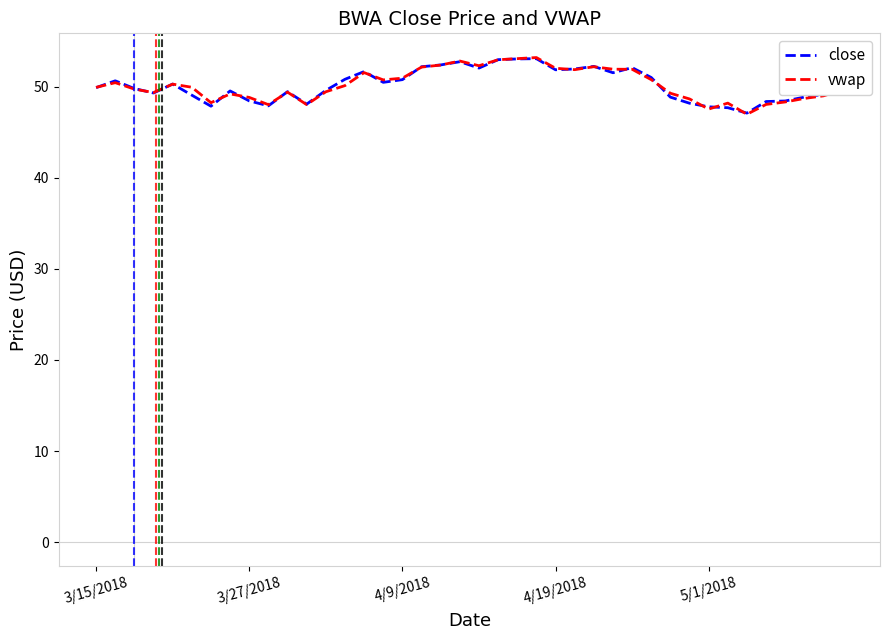

What is the smallest value displayed?

47.0